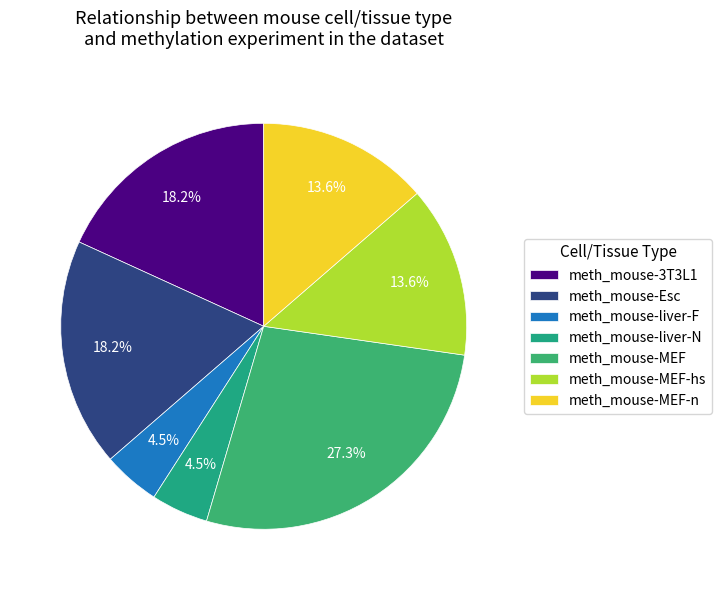

Count the number of slices in the pie.

7